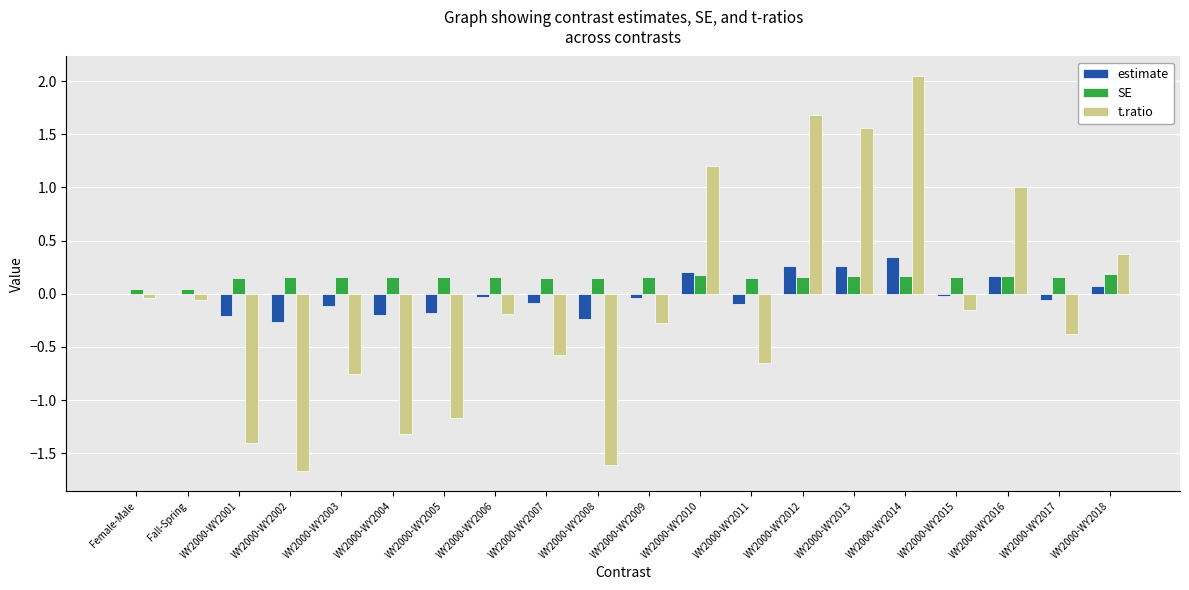

Are the bars horizontal?

No